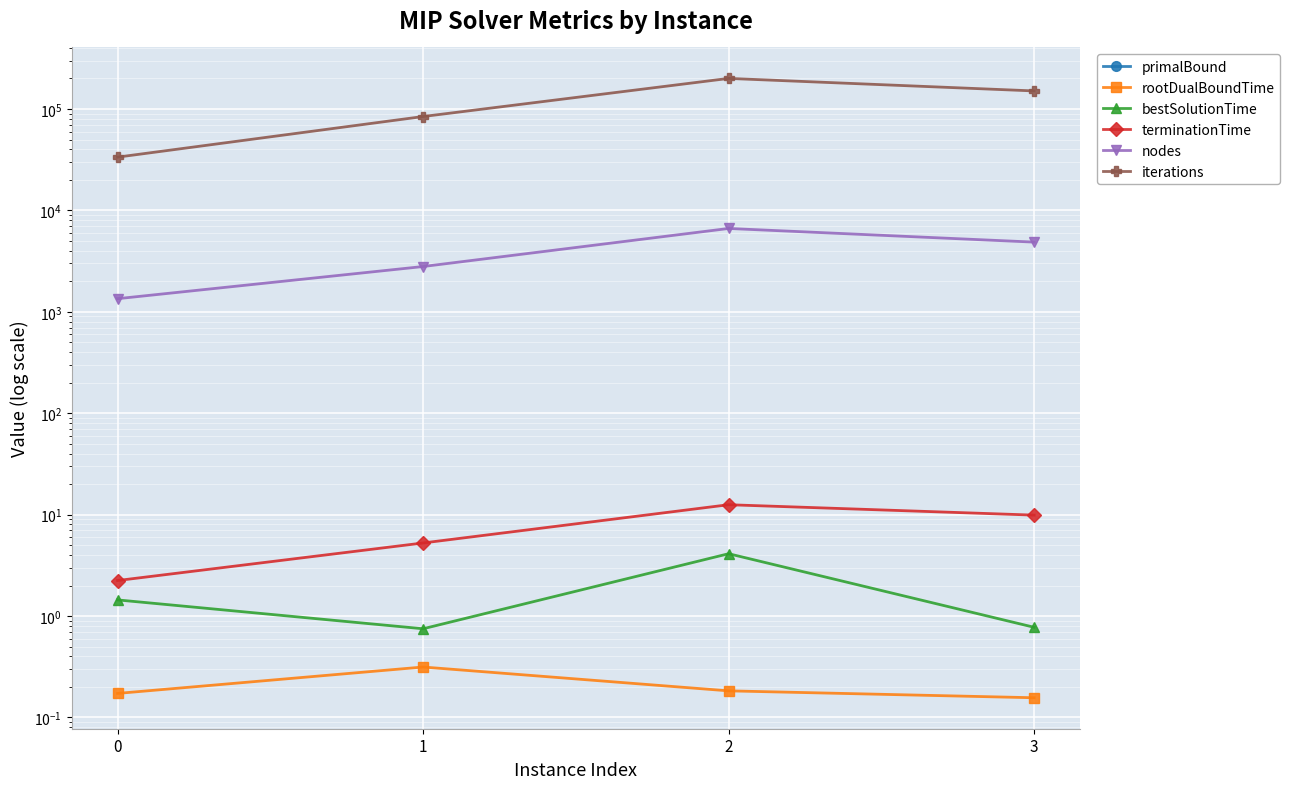

Rank the series by their maximum value, from highest to lowest.

iterations, nodes, terminationTime, bestSolutionTime, rootDualBoundTime, primalBound